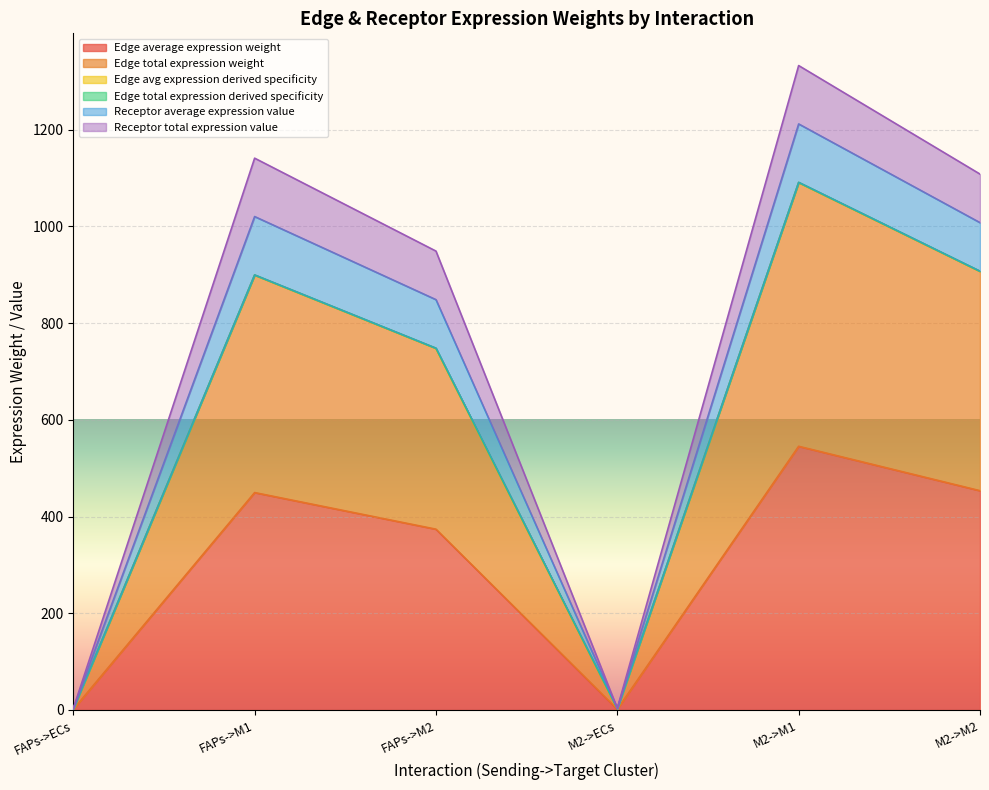

True or false: Edge total expression derived specificity and Receptor total expression value intersect in this chart.

False